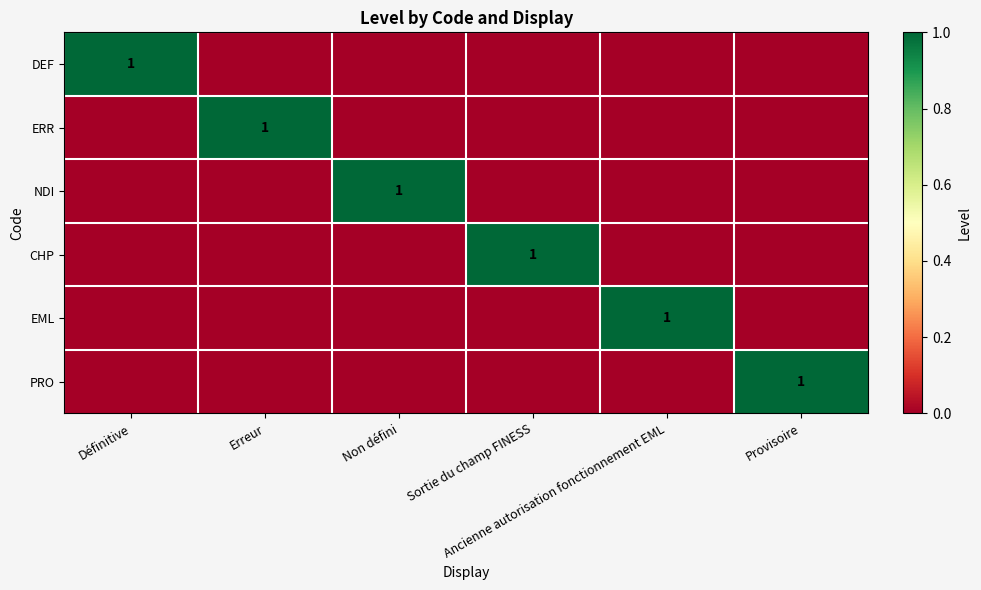

Which series has the widest spread of values?

DEF